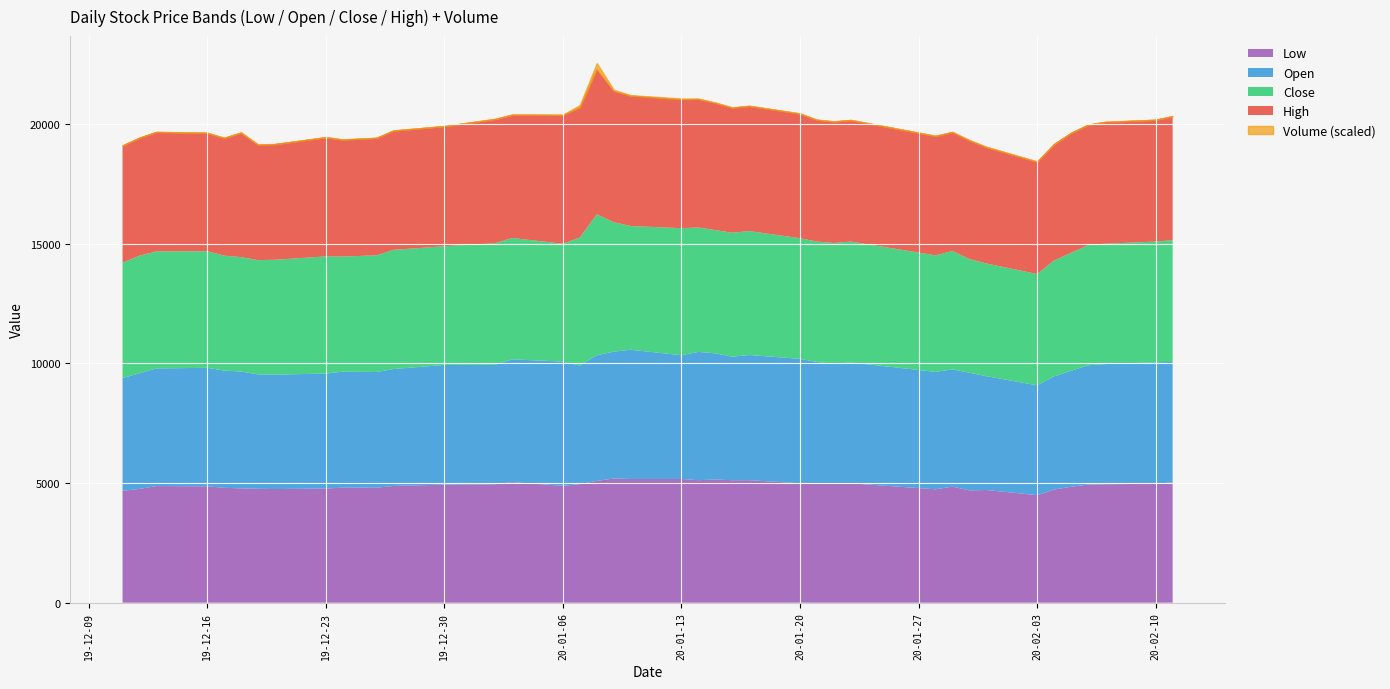

What is the label of the 11th point from the left?

2019-12-26